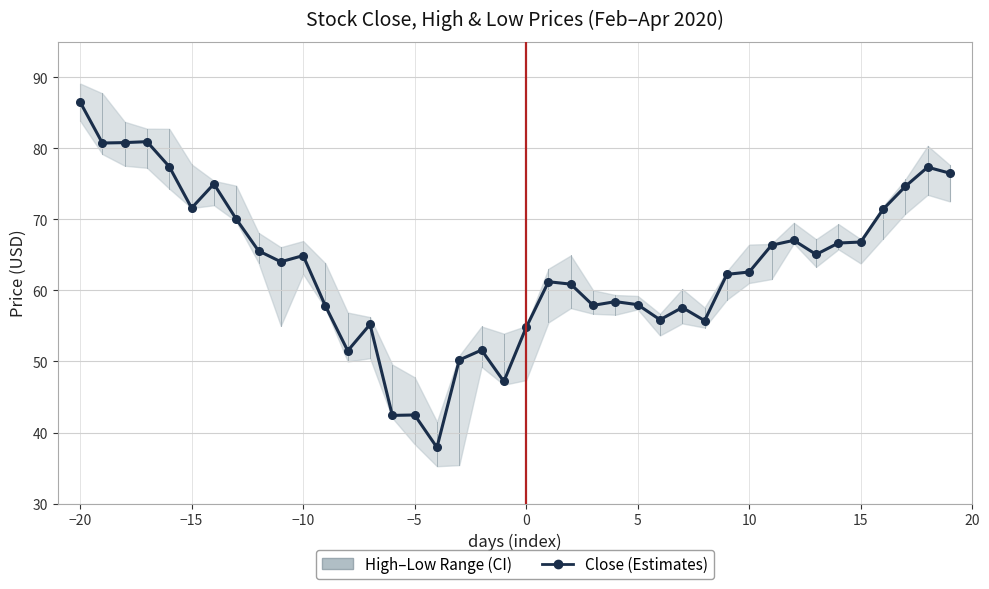

What is the value of the 30th point from the left?

62.3